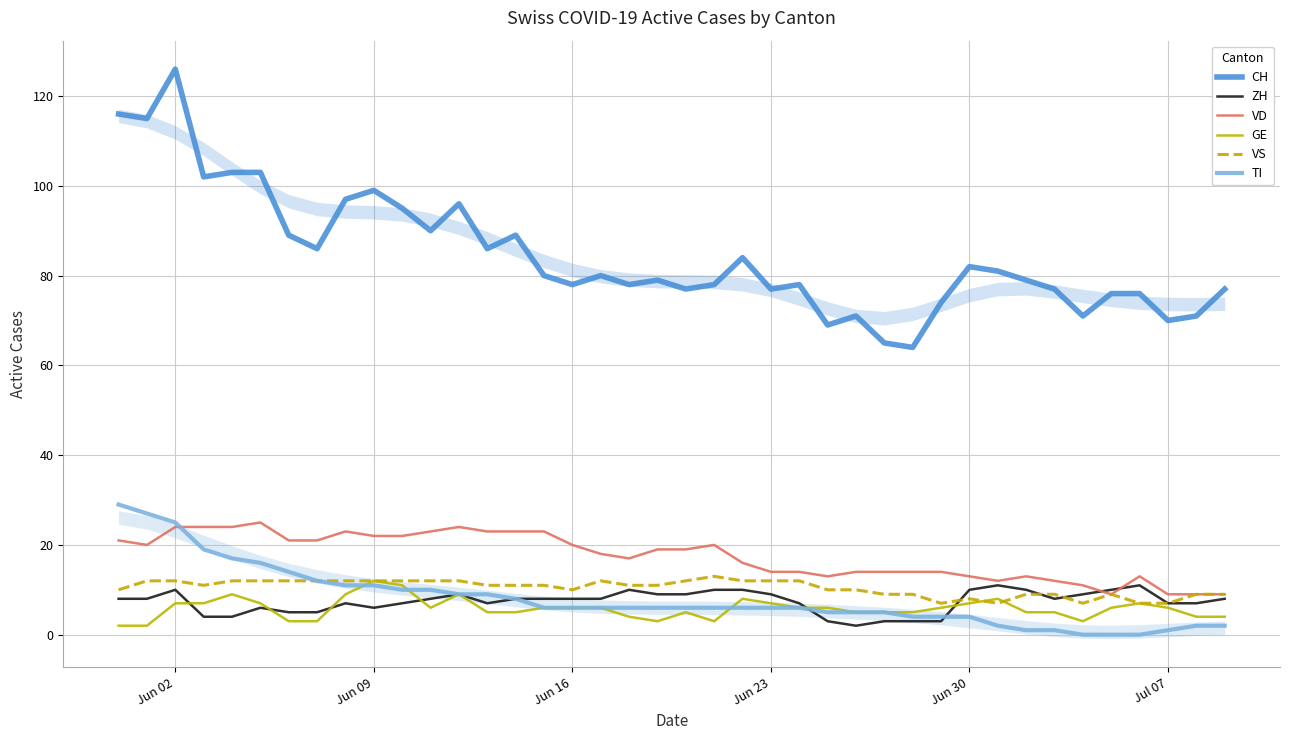

At which label does CH reach its peak?

Jun 02